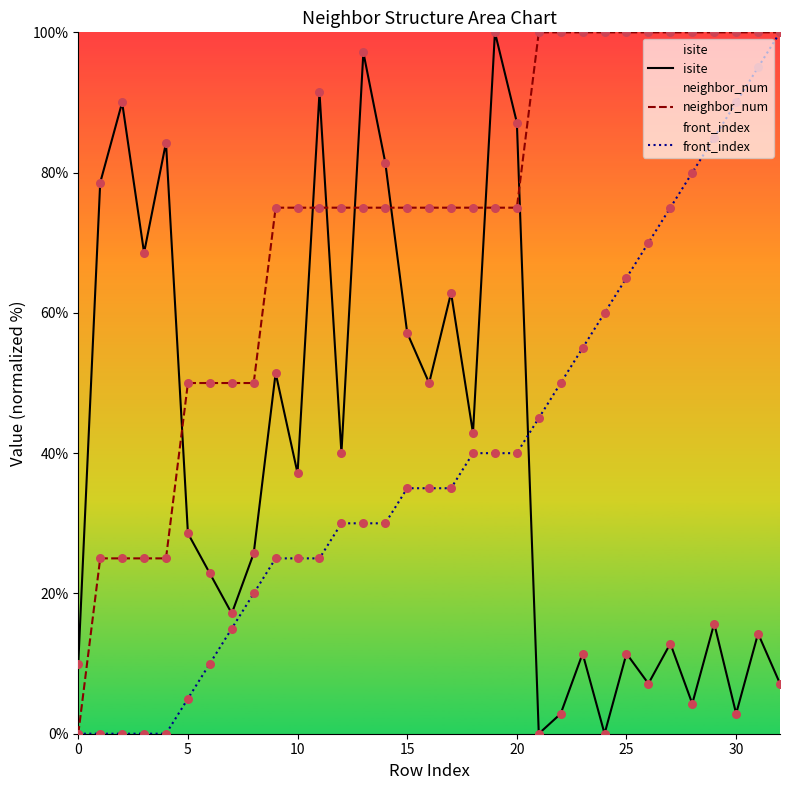

Which series has the largest total across all categories?

neighbor_num